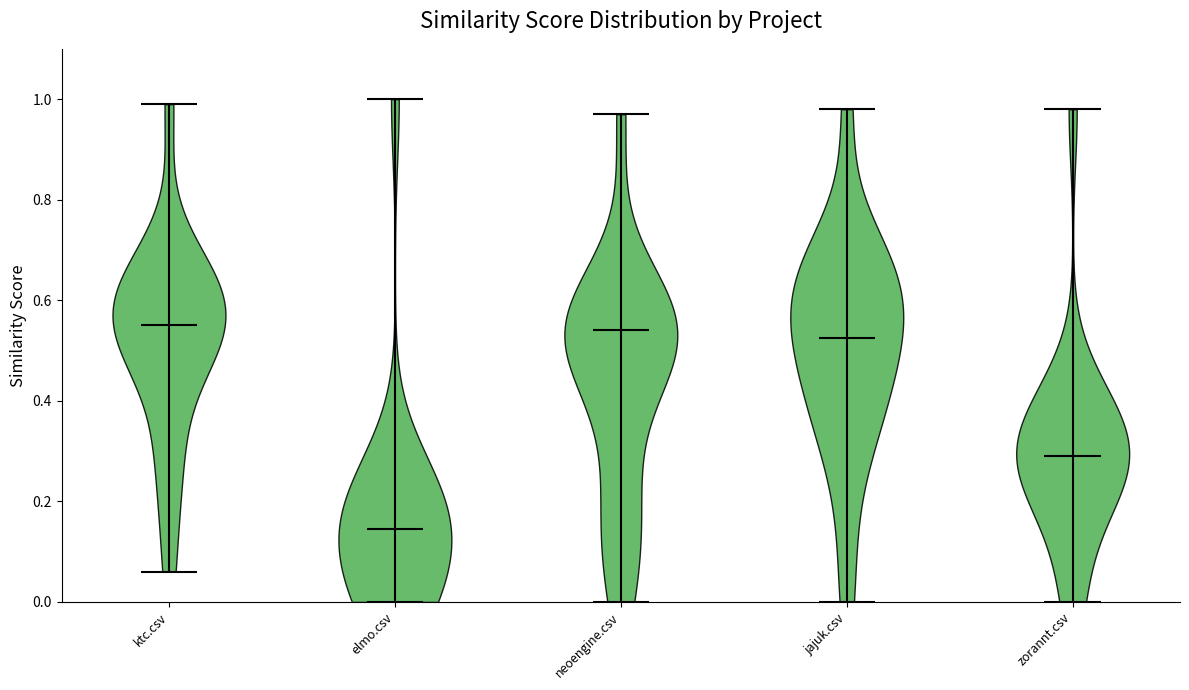

Reading left to right, read every violin against the y-axis: where its median line is, and the lowest and highest points it reaches. The values are not printed on the chart, so give them approximately, as read against the axis.

ktc.csv: median line 0.56, lowest point 0.06, highest point 1.00
elmo.csv: median line 0.14, lowest point 0.00, highest point 1.00
neoengine.csv: median line 0.54, lowest point 0.00, highest point 0.98
jajuk.csv: median line 0.52, lowest point 0.00, highest point 0.98
zorannt.csv: median line 0.30, lowest point 0.00, highest point 0.98